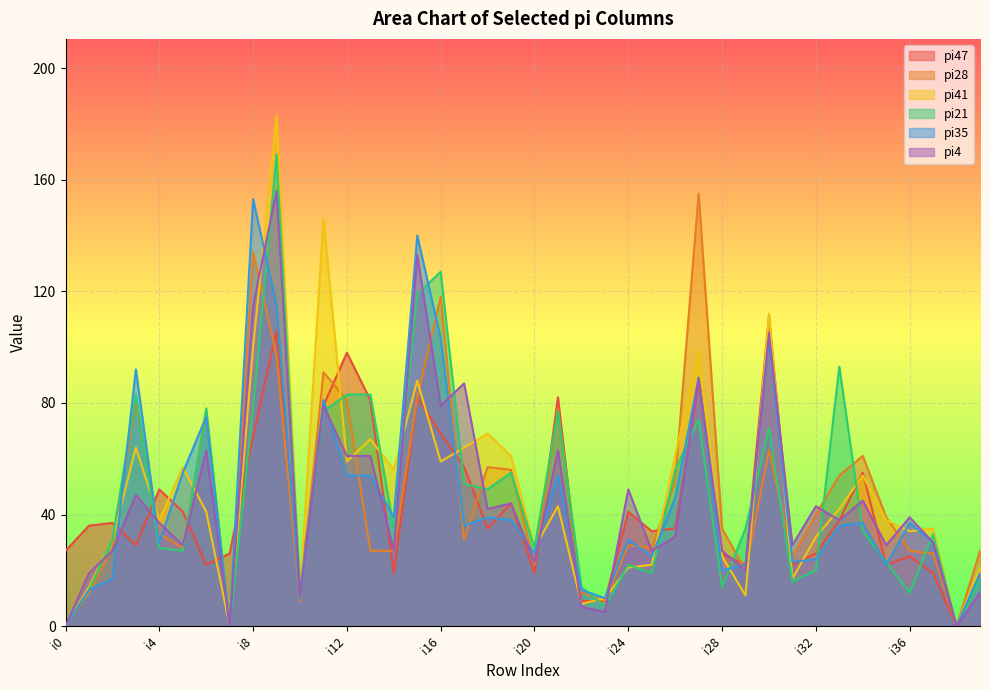

How many lines are shown in the chart?

6